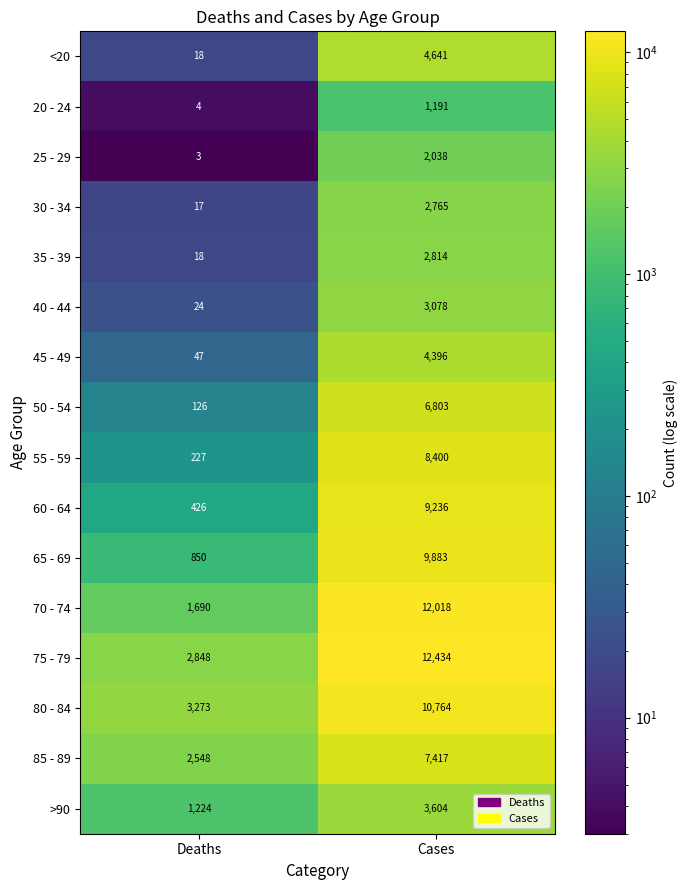

At which category is the sum across all series the highest?

Cases